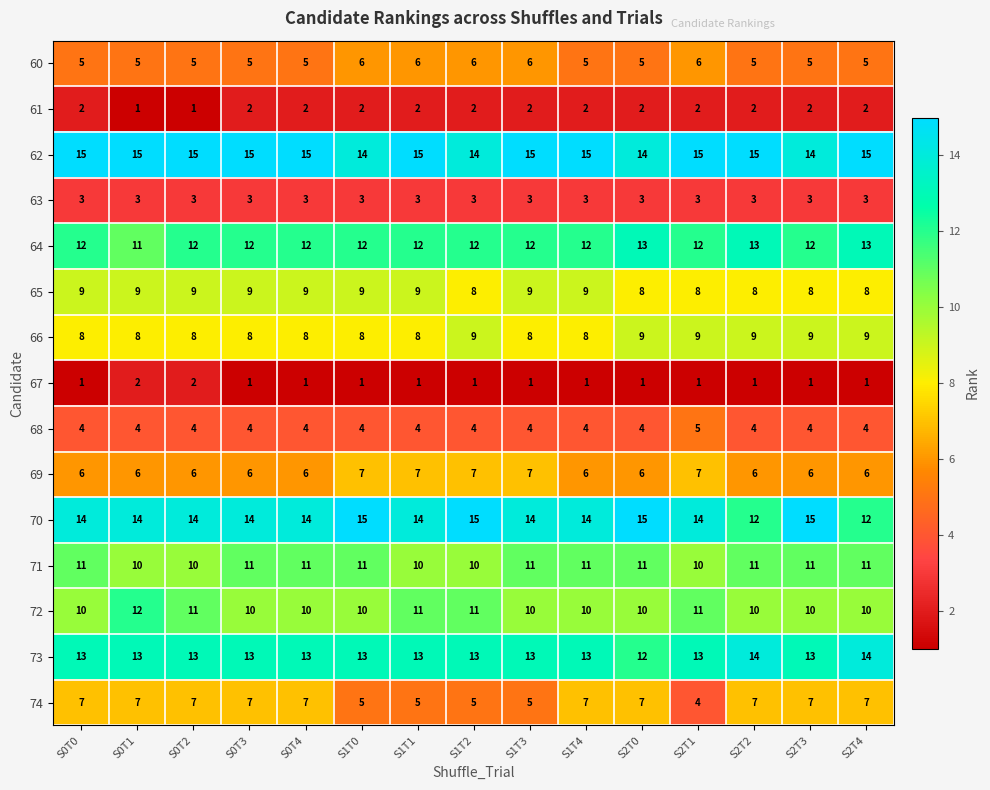

Rank the series at S2T2 from highest to lowest value.

62, 73, 64, 70, 71, 72, 66, 65, 74, 69, 60, 68, 63, 61, 67